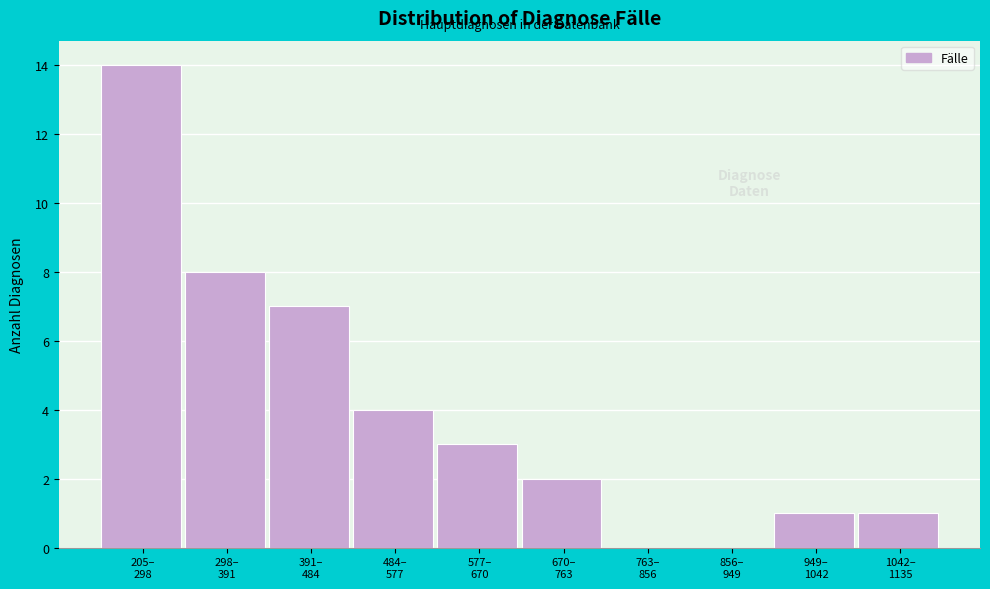

What is the greatest value displayed?

14